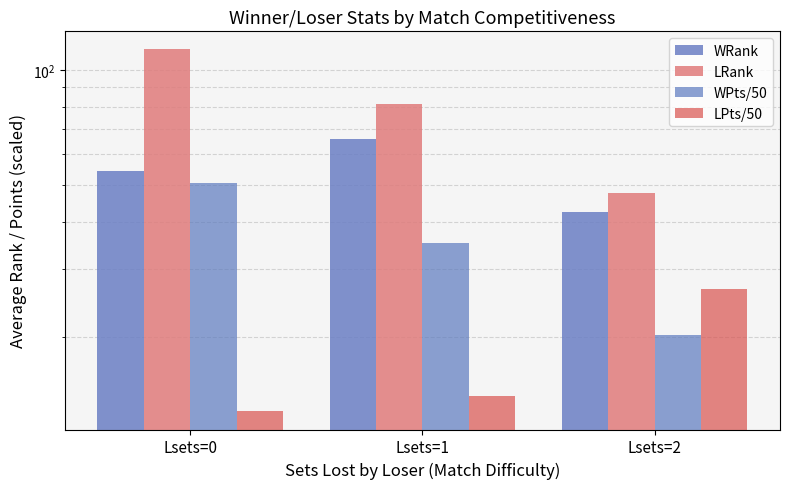

What is the value of the LRank bar at the 1st from the left?

113.0